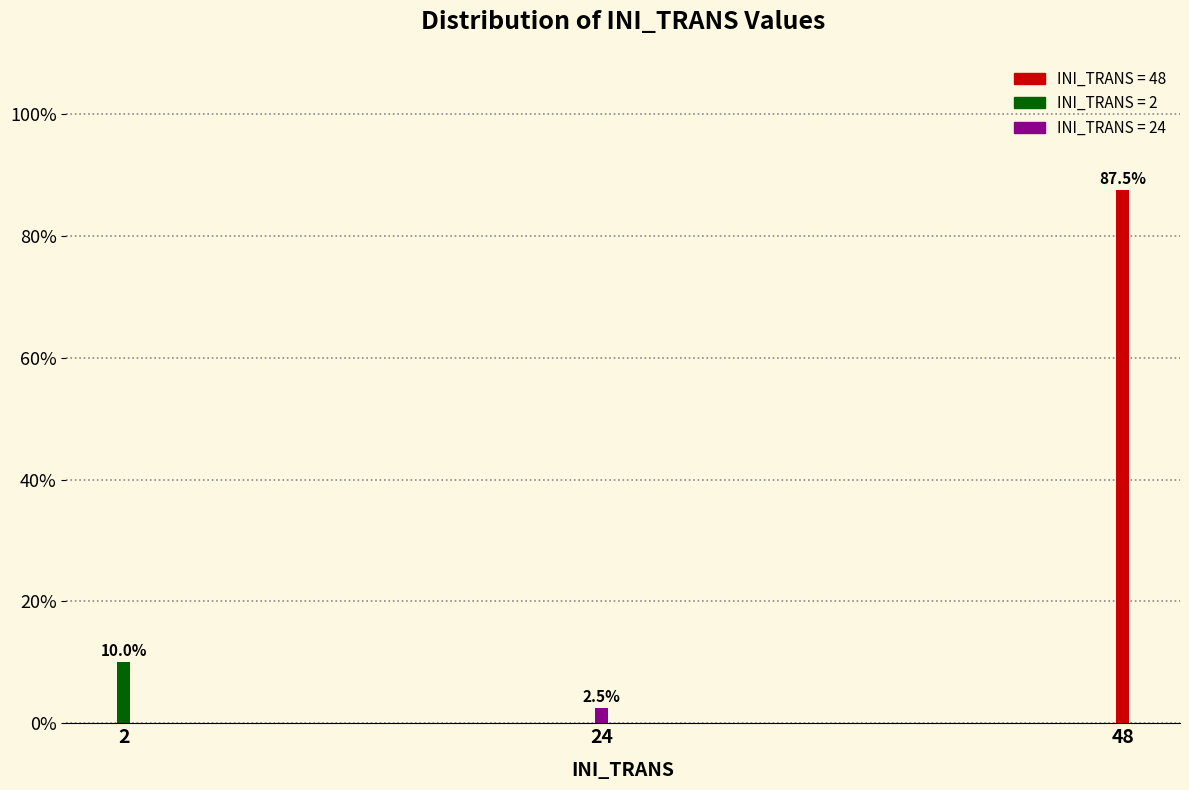

Reading right to left, what are all the values shown in this chart?

48=87.5	24=2.5	2=10.0